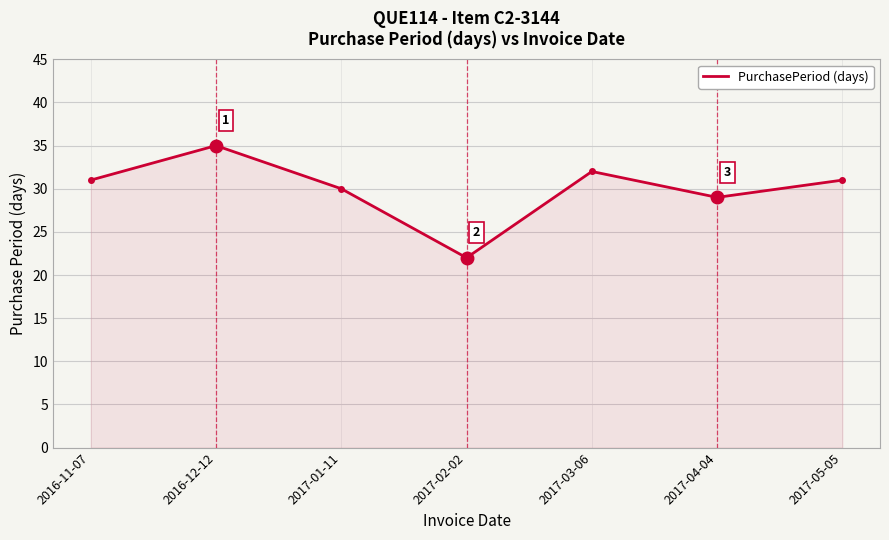

The value at 2017-01-11 is 50. True or false?

False